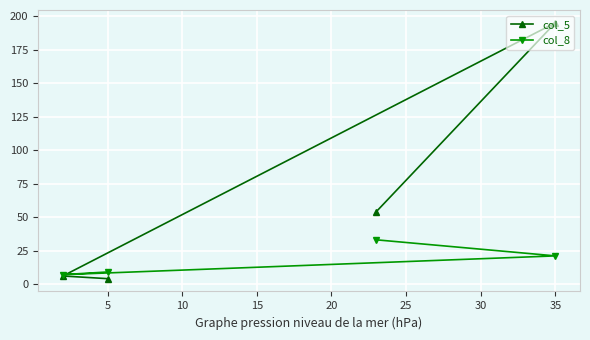

Which series has the widest spread of values?

col_5